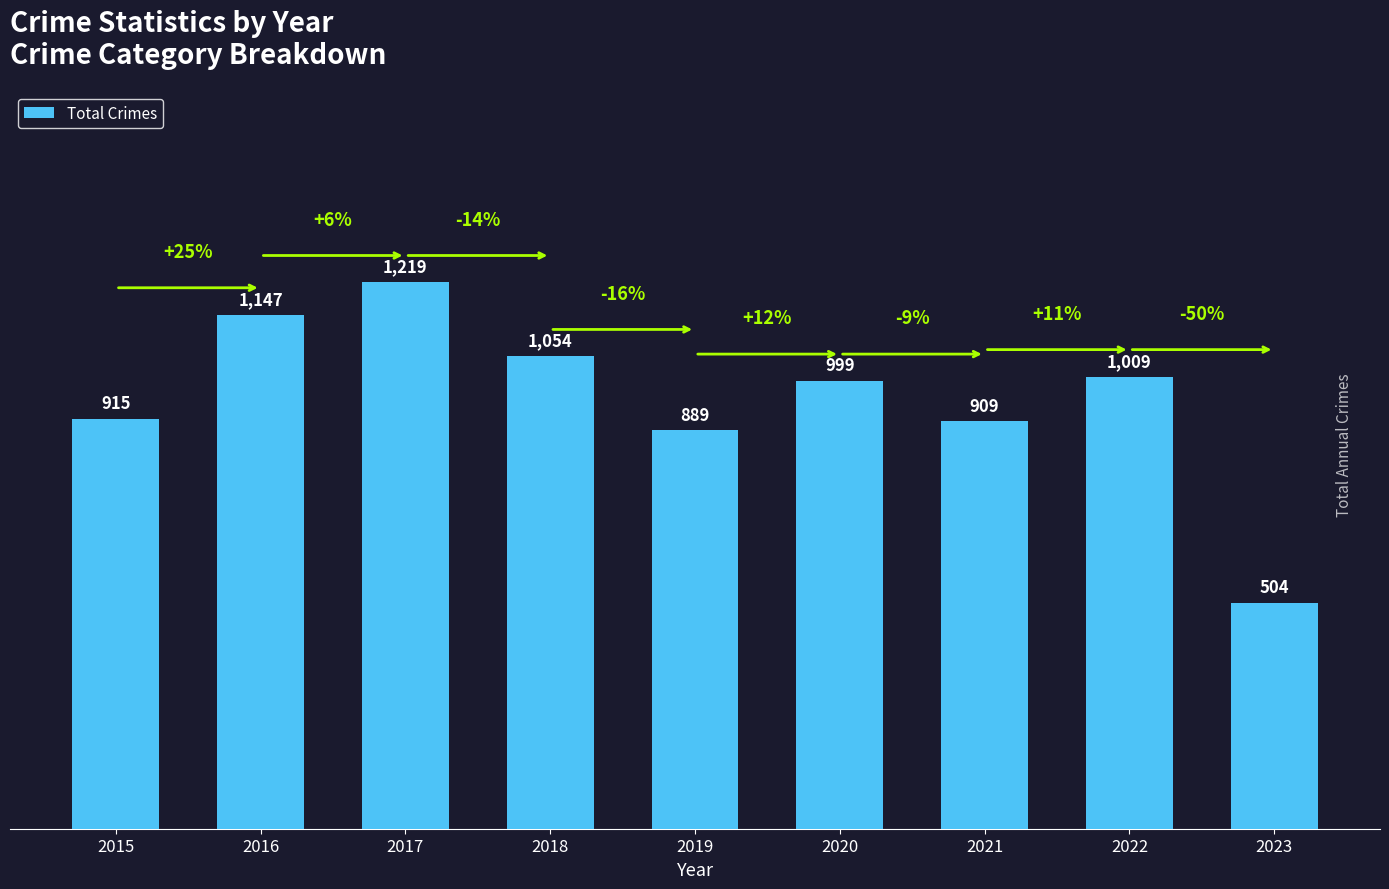

What is the value of the 8th bar from the left?

1009